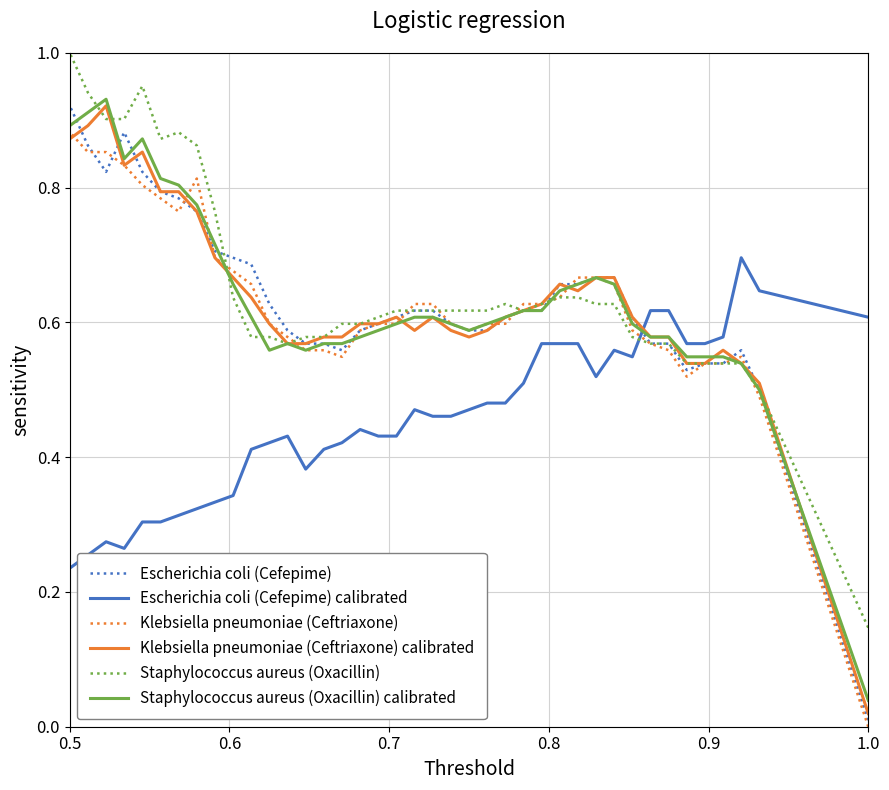

Which series has the largest range (max minus min)?

Escherichia coli (Cefepime)